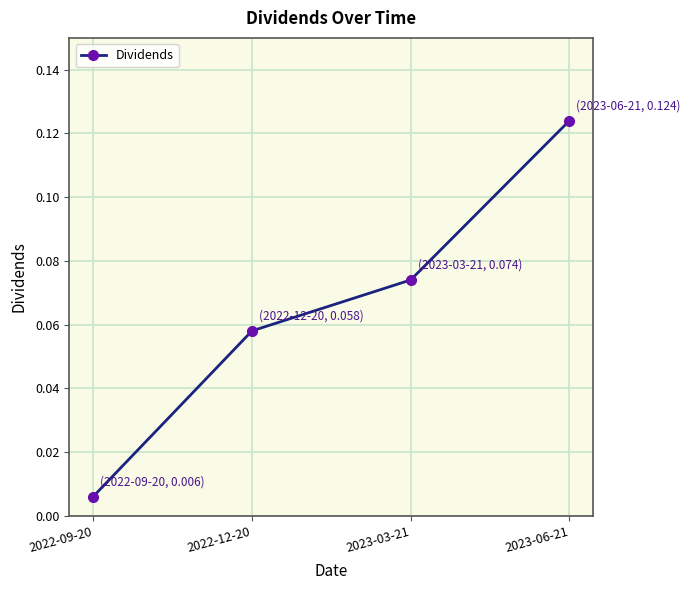

True or false: the data has more than 1 interior local peaks.

False